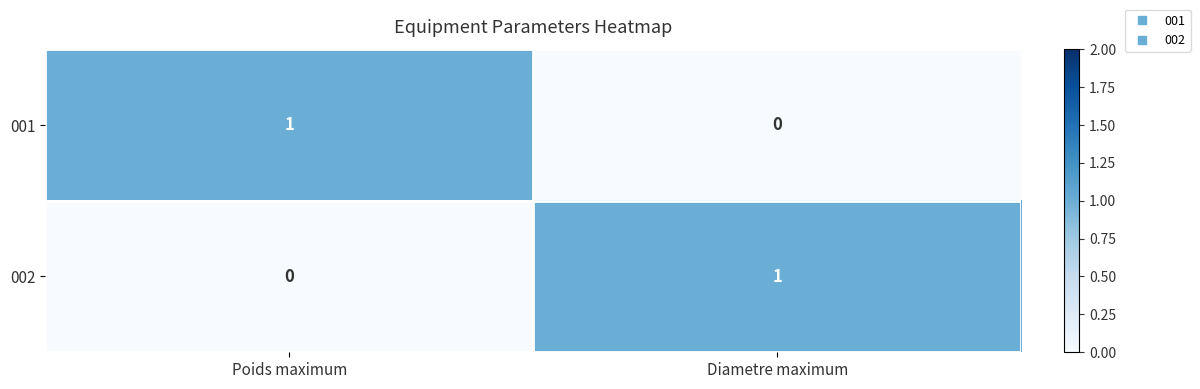

At Diametre maximum, list the series in order from largest to smallest.

002, 001